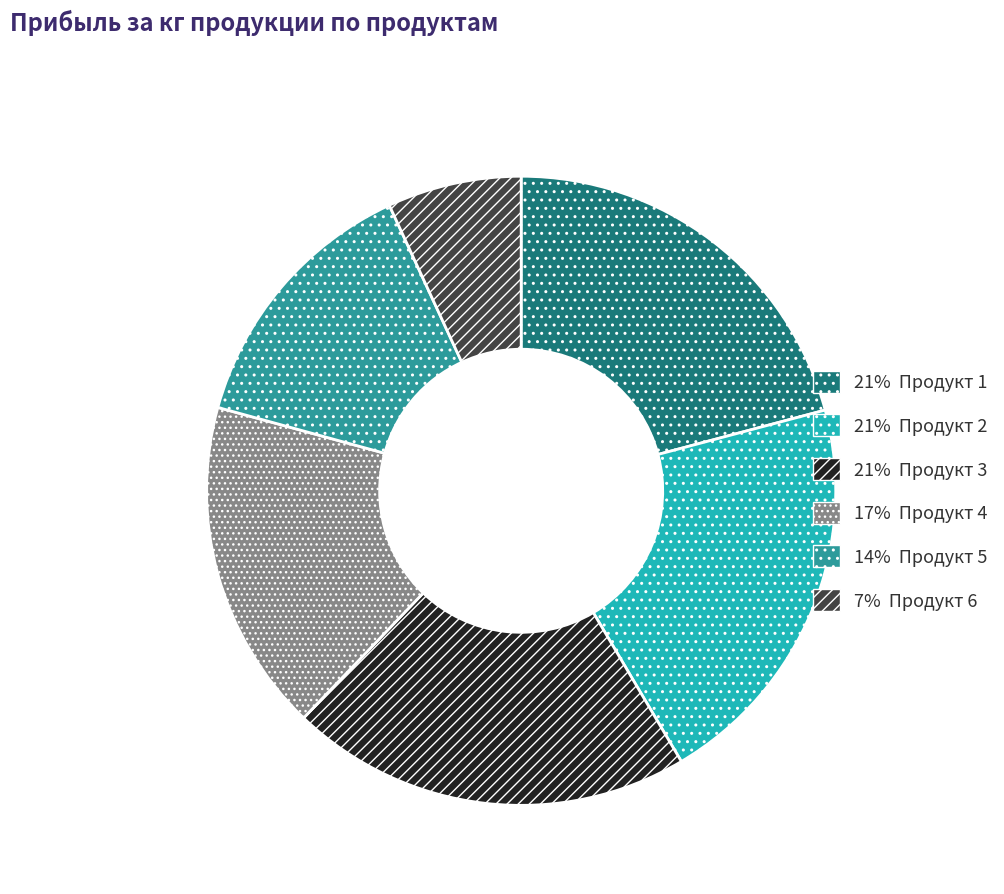

How many slices are in this pie chart?

6